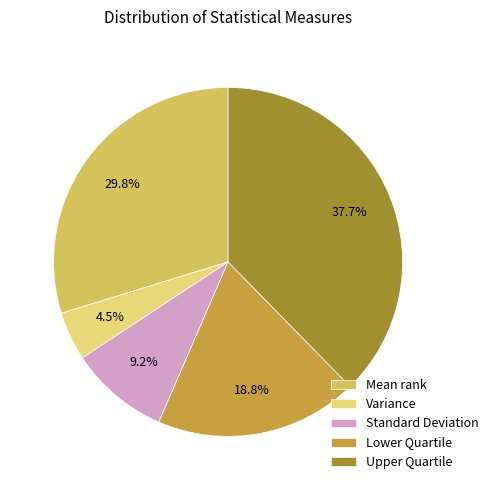

Is it true that Upper Quartile is 38% of the pie?

True